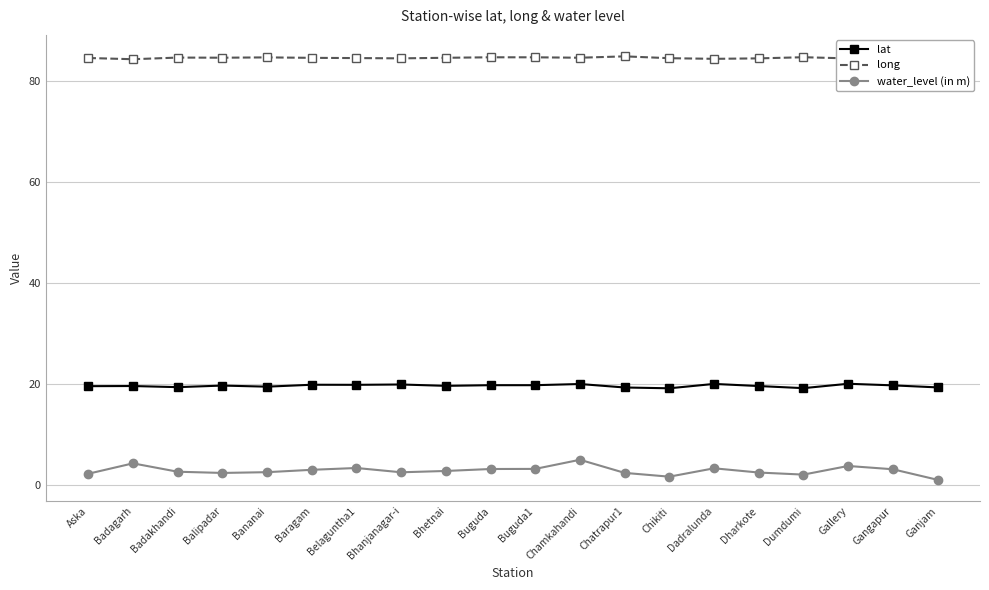

What is the sum of the water_level (in m) values at Dumdumi and Chamkahandi?

7.1